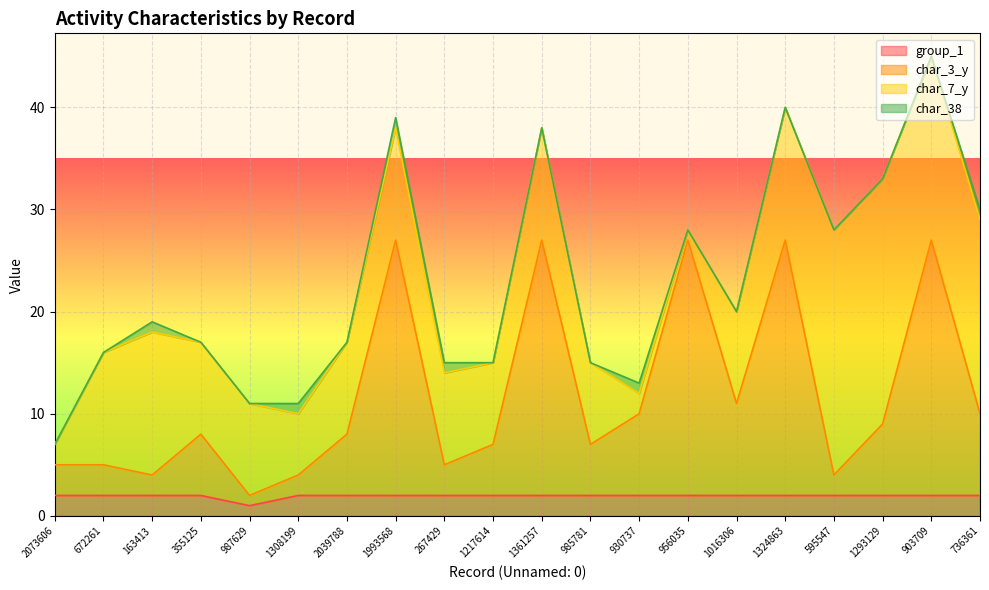

Is it true that group_1 equals 2 at 1217614?

True